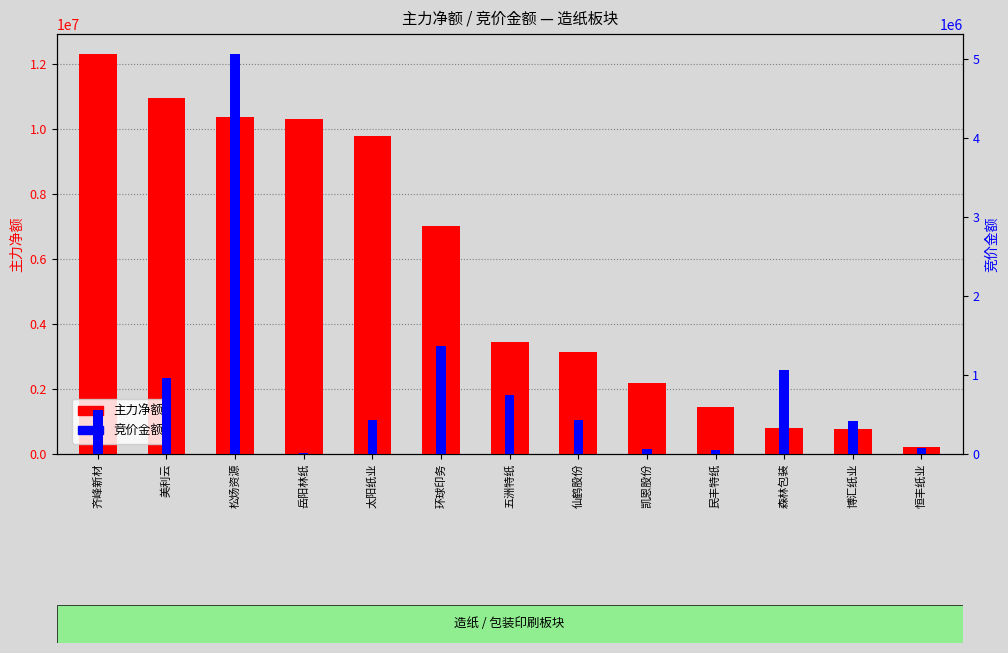

What is the maximum value for 竞价金额?

5061120